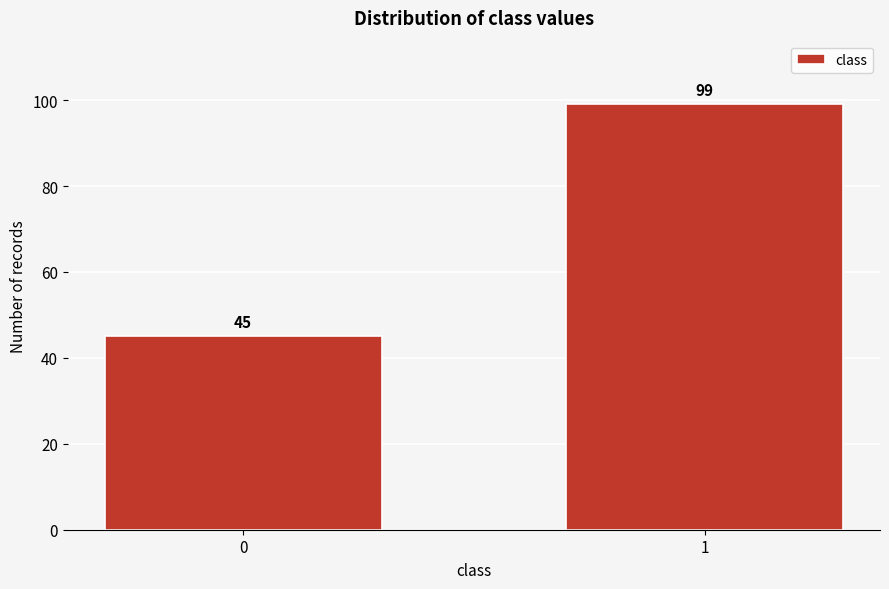

Reading left to right, transcribe all the data shown in this chart.

45	99